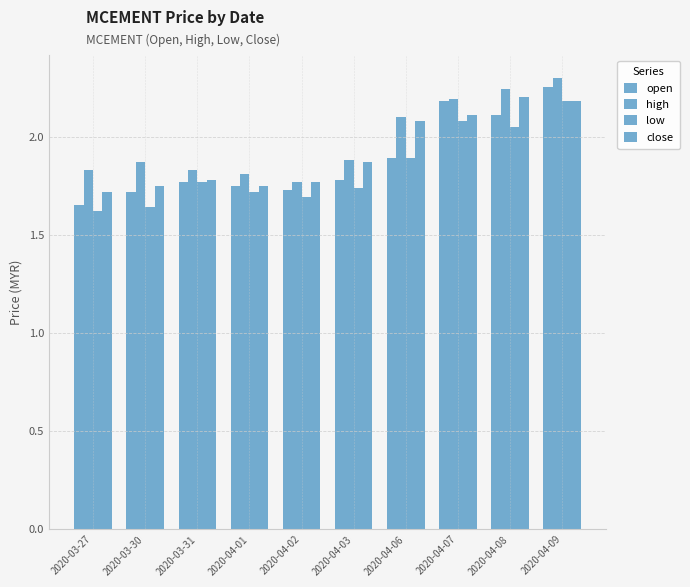

Count the number of data series in this chart.

4